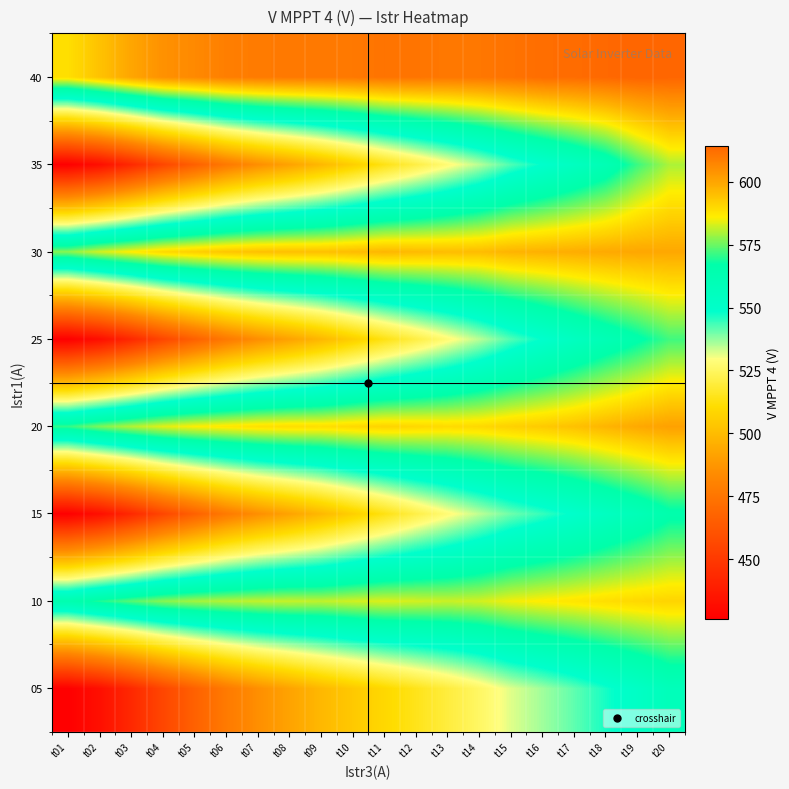

List the series in order of their peak value, lowest first.

05, 15, 25, 35, 10, 30, 20, 40